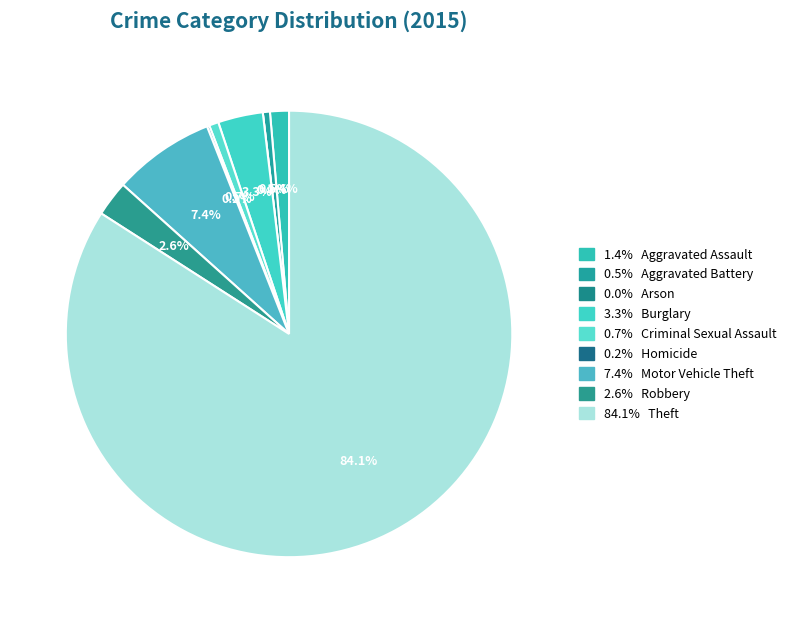

Does Criminal Sexual Assault account for over 50% of the chart?

No